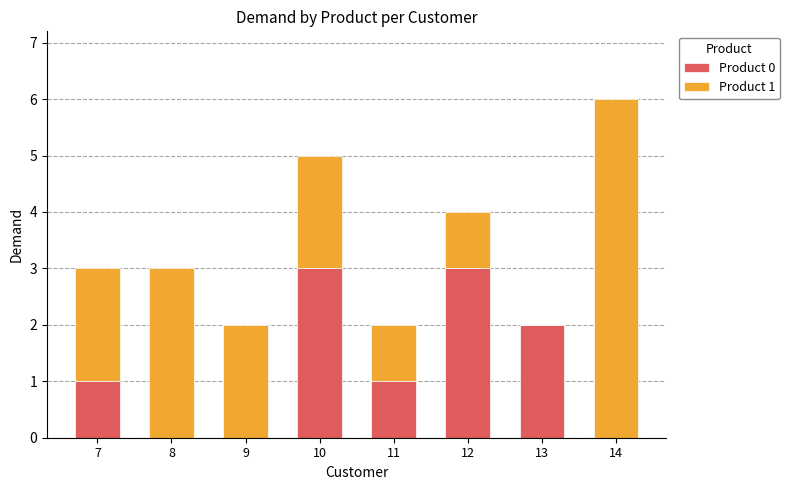

Are the bars grouped side by side (vs. stacked)?

No